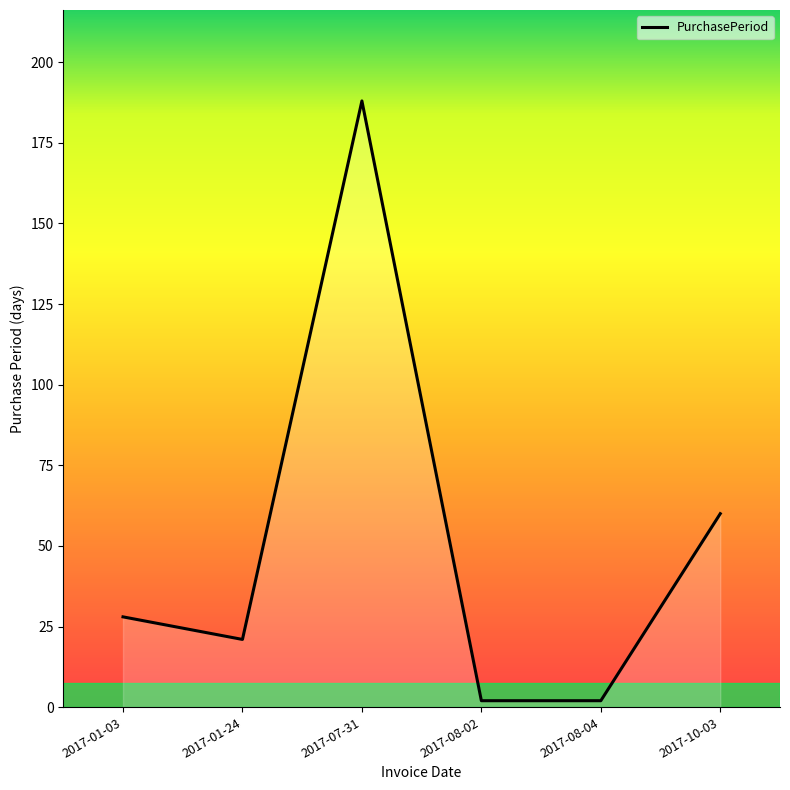

Where is the first local maximum?

2017-07-31